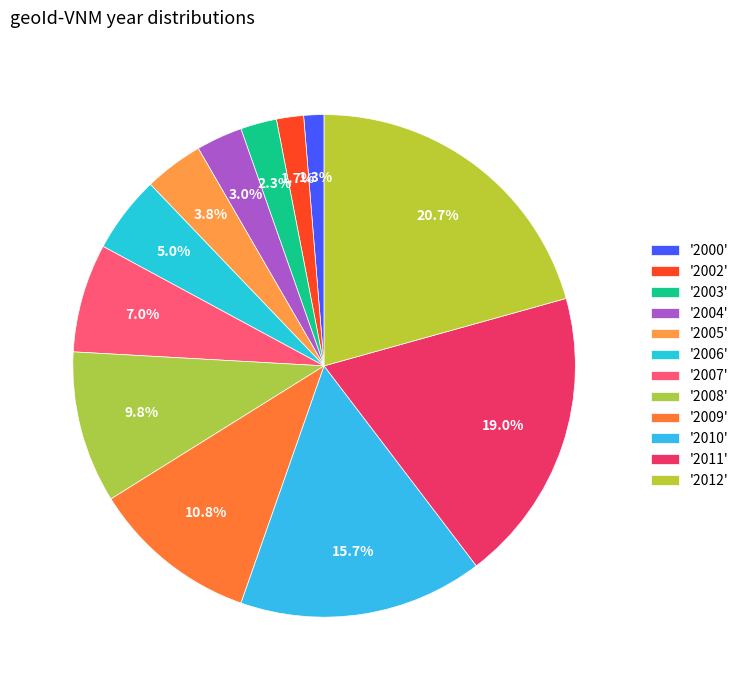

Which category has the smallest portion of the pie?

2000